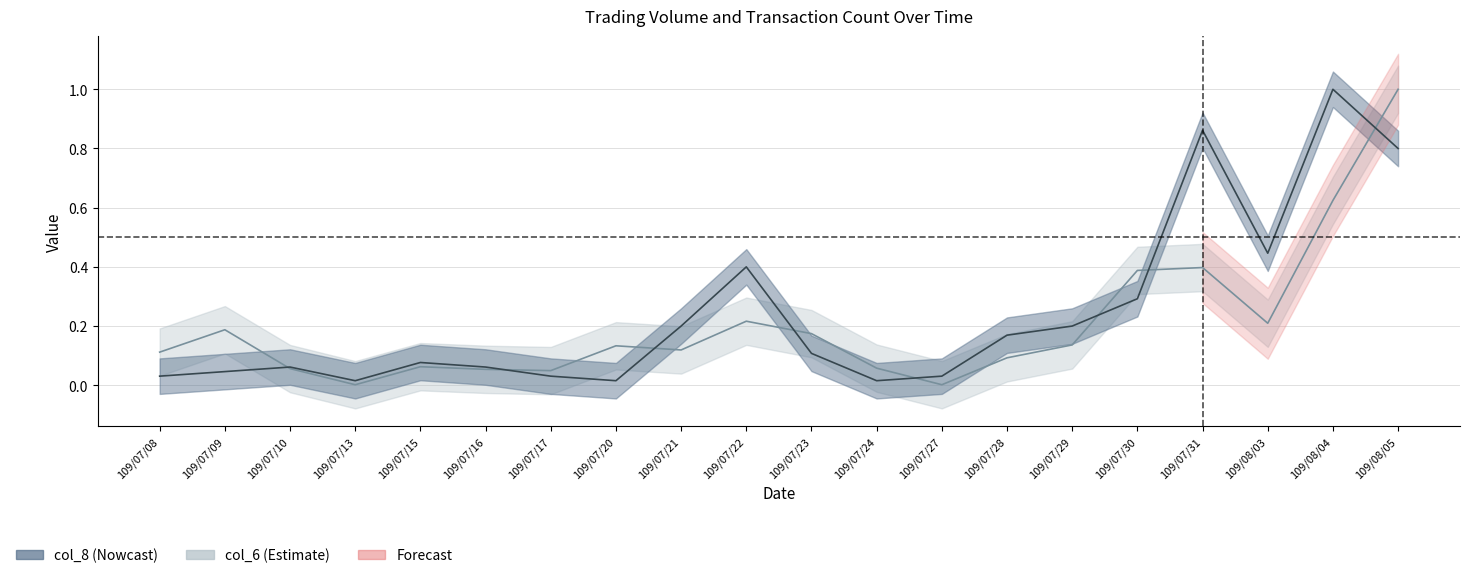

What is the average value of the col_6 series?

0.2